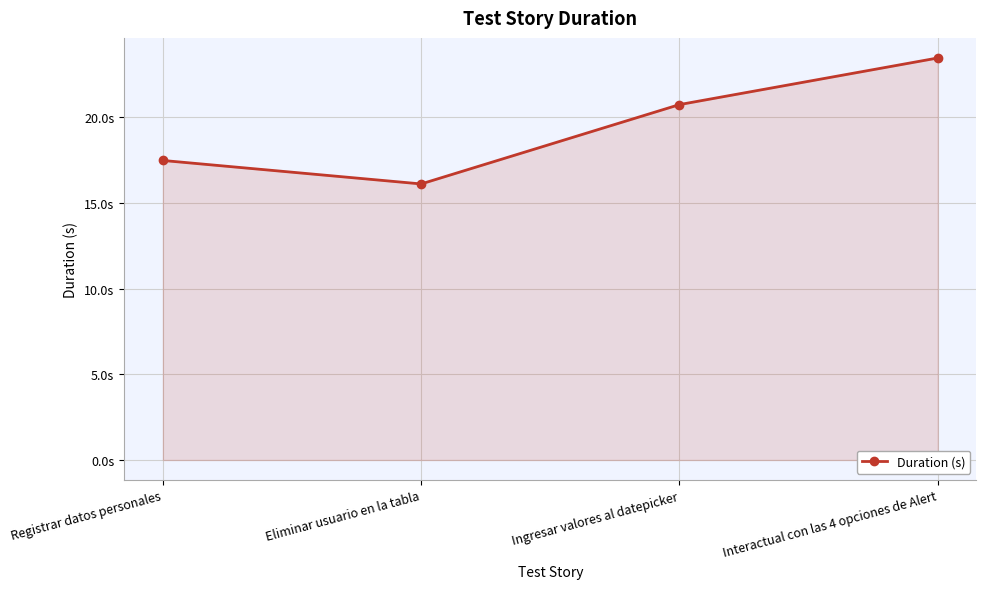

Is this an area chart (filled region under the line)?

Yes